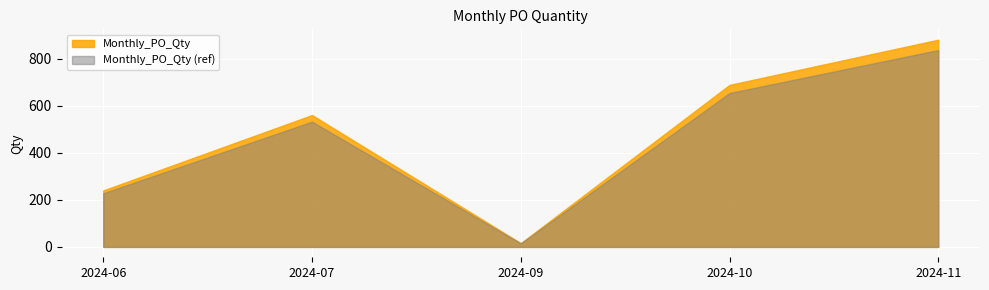

Where is Monthly_PO_Qty nearest to the value 448?

2024-07